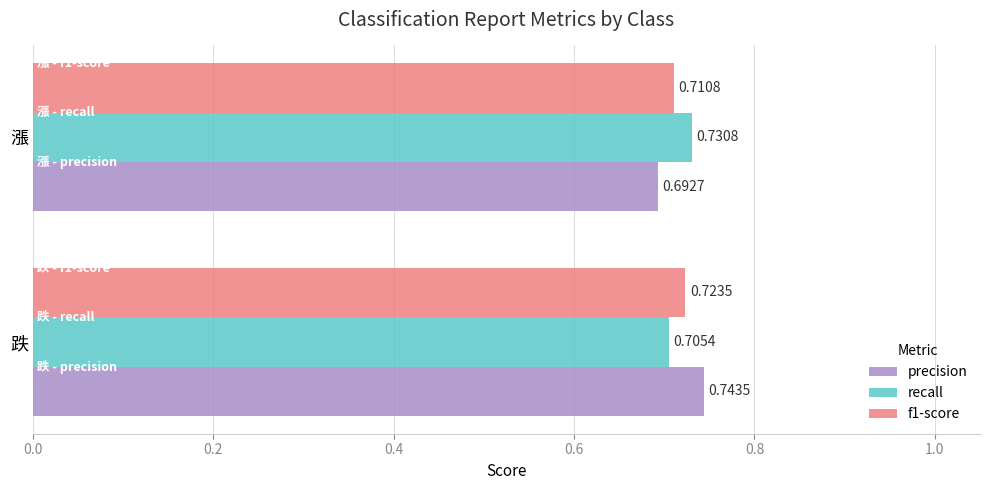

What is the sum of all f1-score values?

1.4